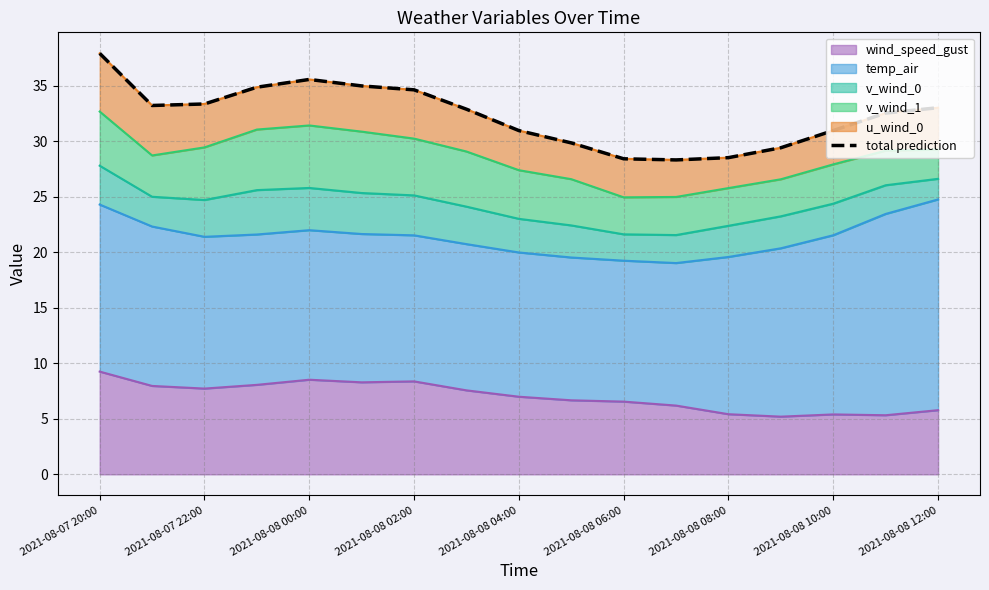

What is the sum of the values at 9 and 2021-08-08 12:00?

60.8